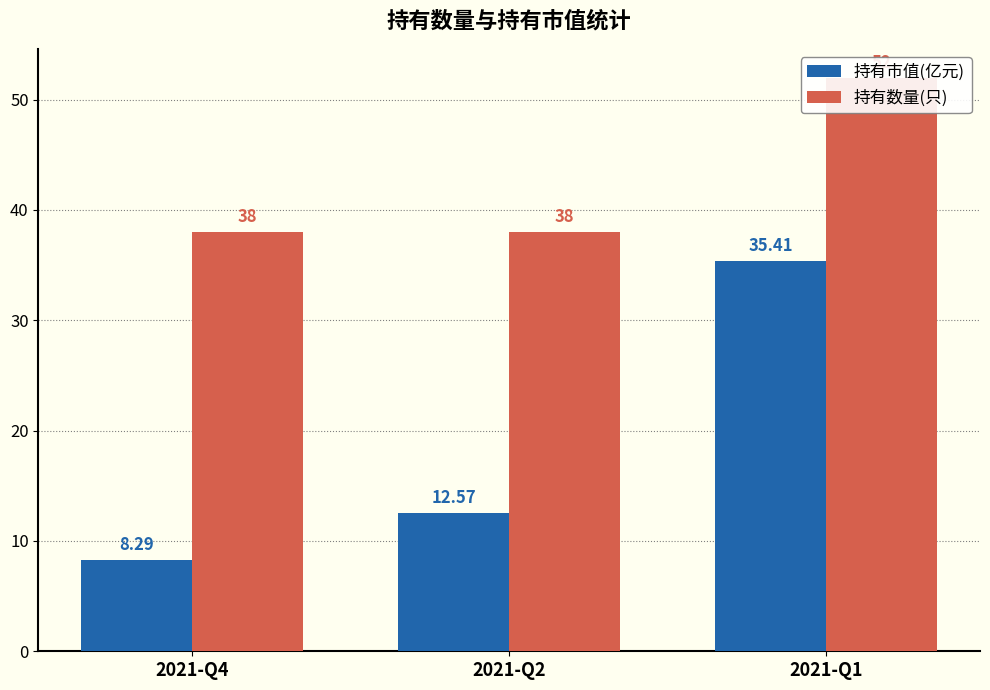

What are all the series names shown in the legend?

持有市值(亿元), 持有数量(只)